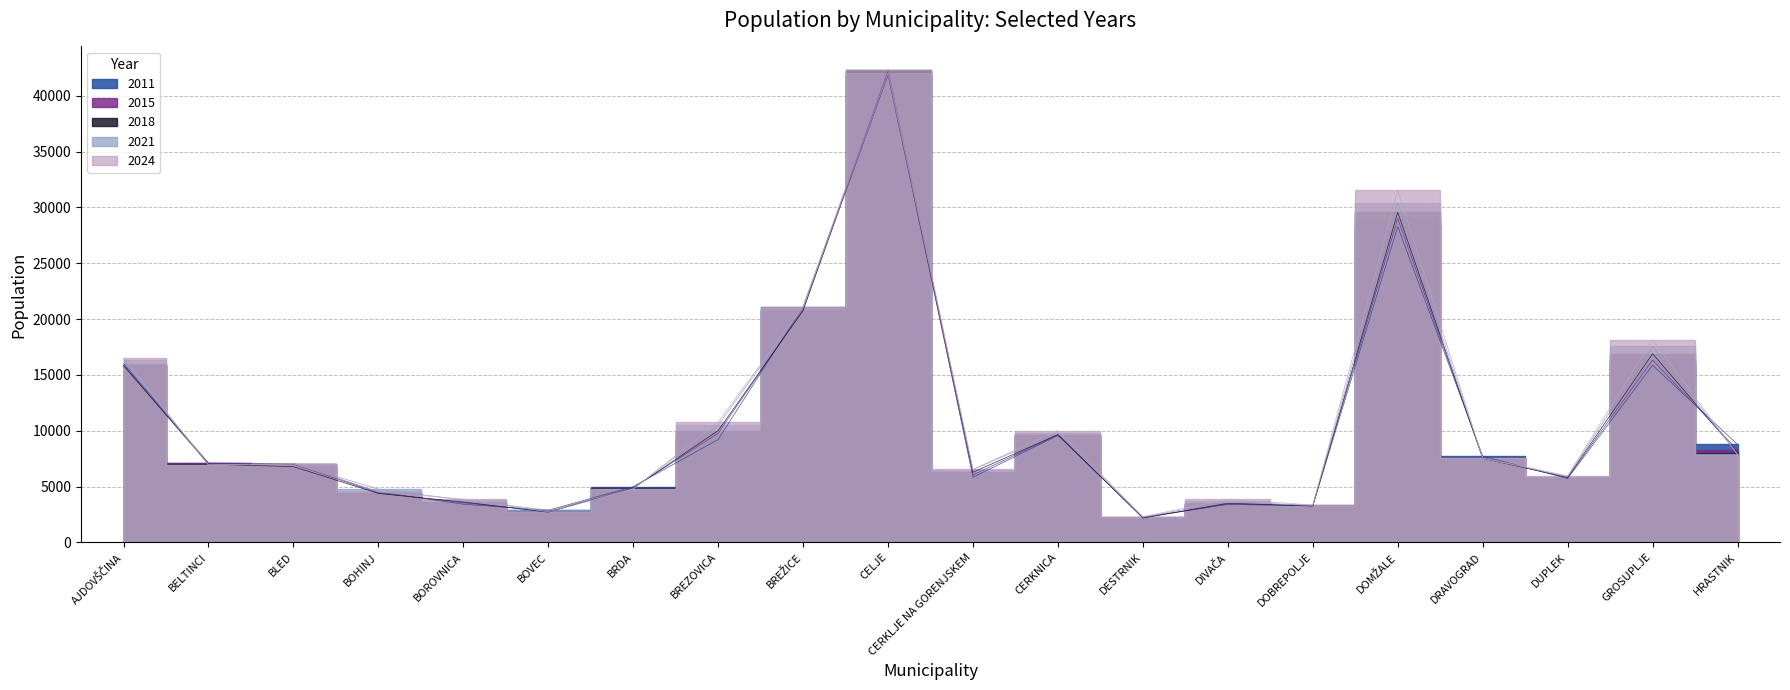

How many values in the 2015 series exceed 7076?

9